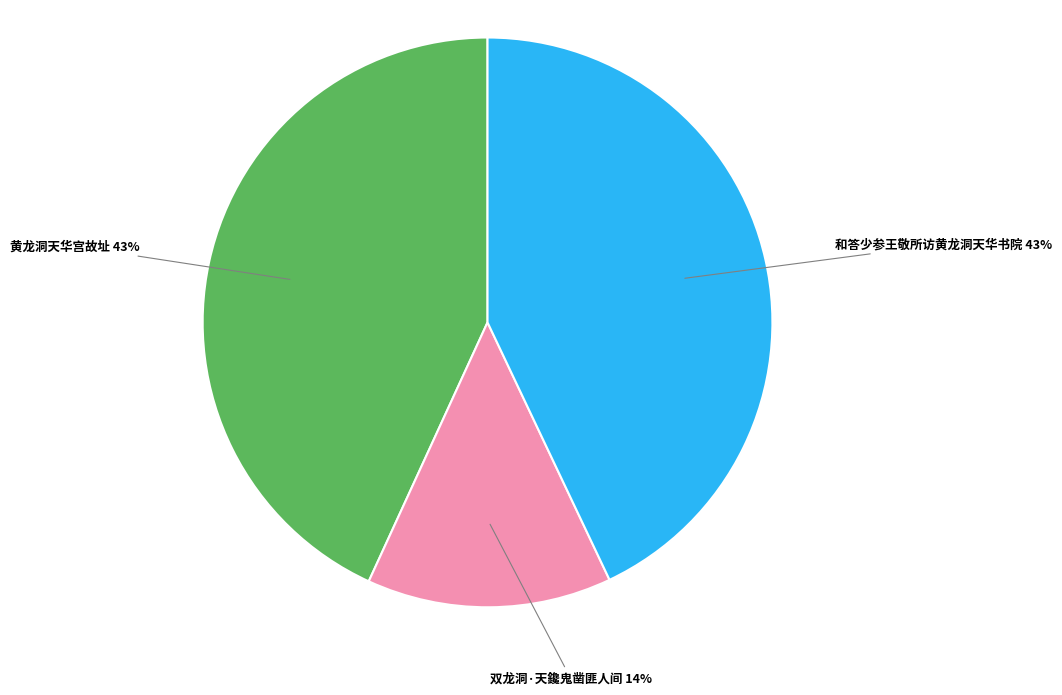

Is the sum of 双龙洞·天鑱鬼凿匪人间 and 和答少参王敬所访黄龙洞天华书院 greater than half?

Yes